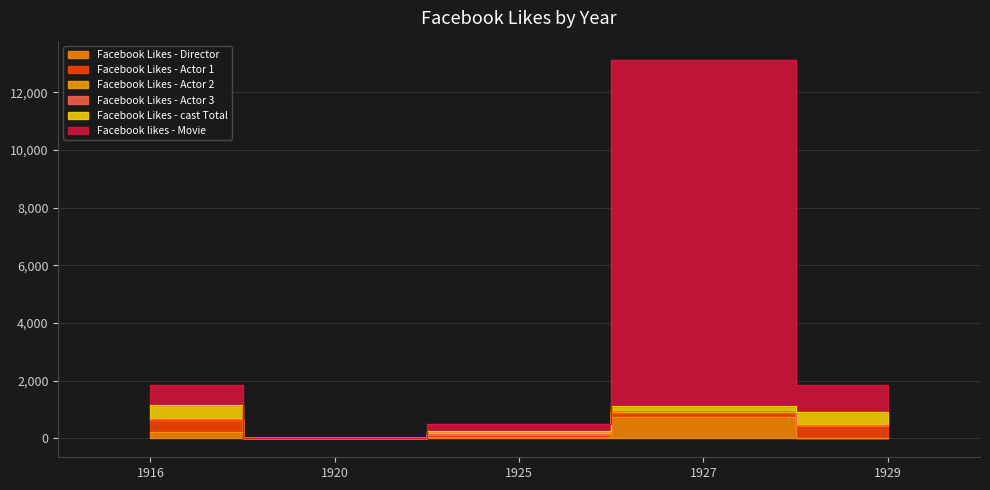

Does the chart have visible grid lines?

Yes